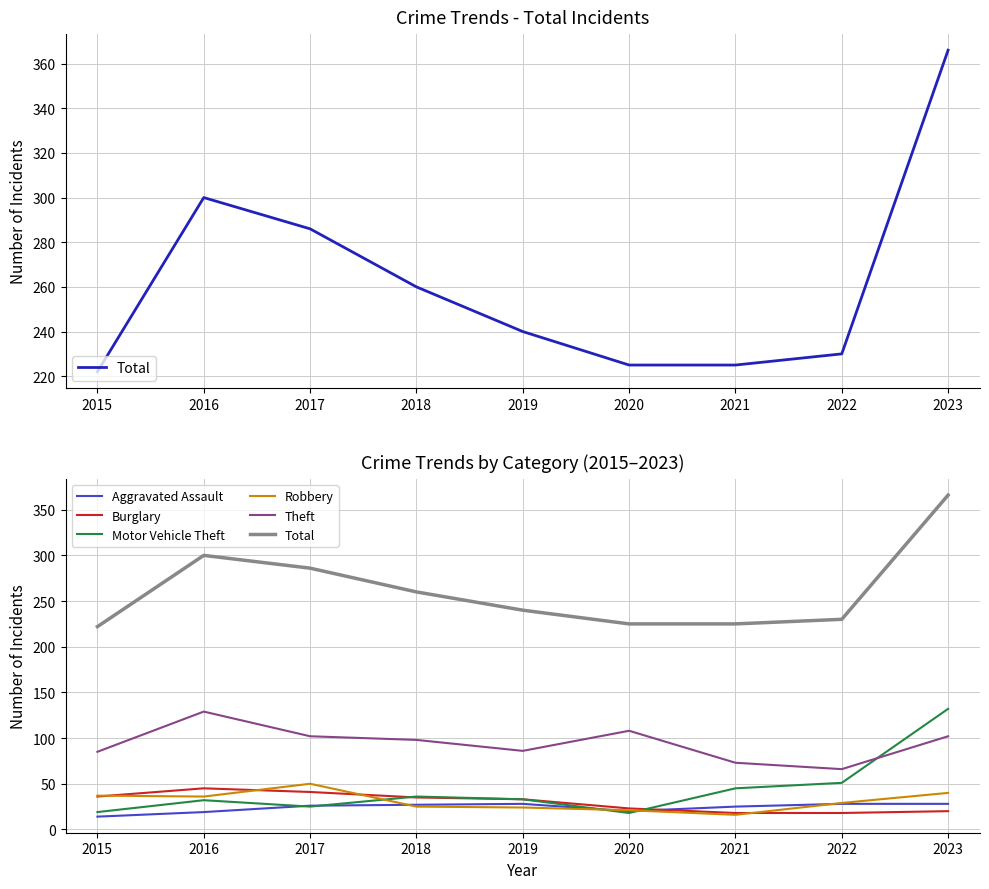

The value of Burglary at 2021 is 8. True or false?

False